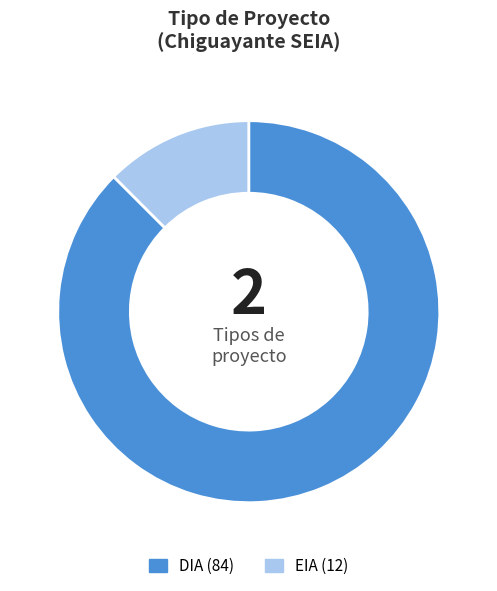

Count the number of slices in the pie.

2